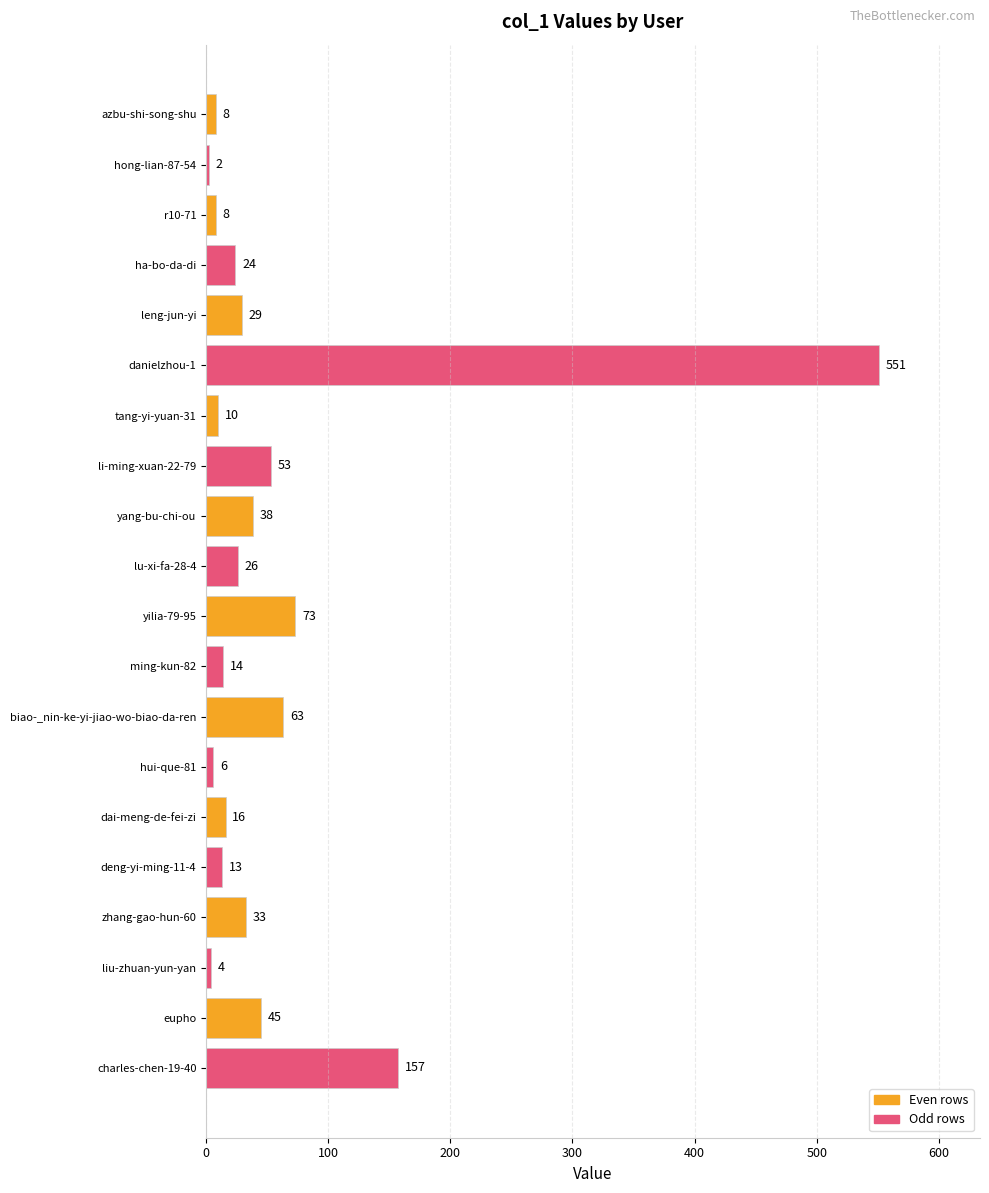

Are the bars grouped side by side (vs. stacked)?

No